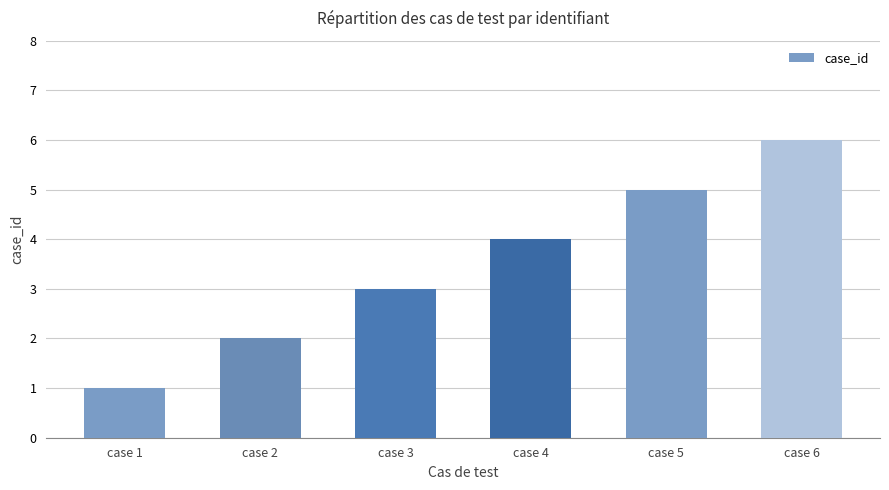

How many bars are there in total?

6